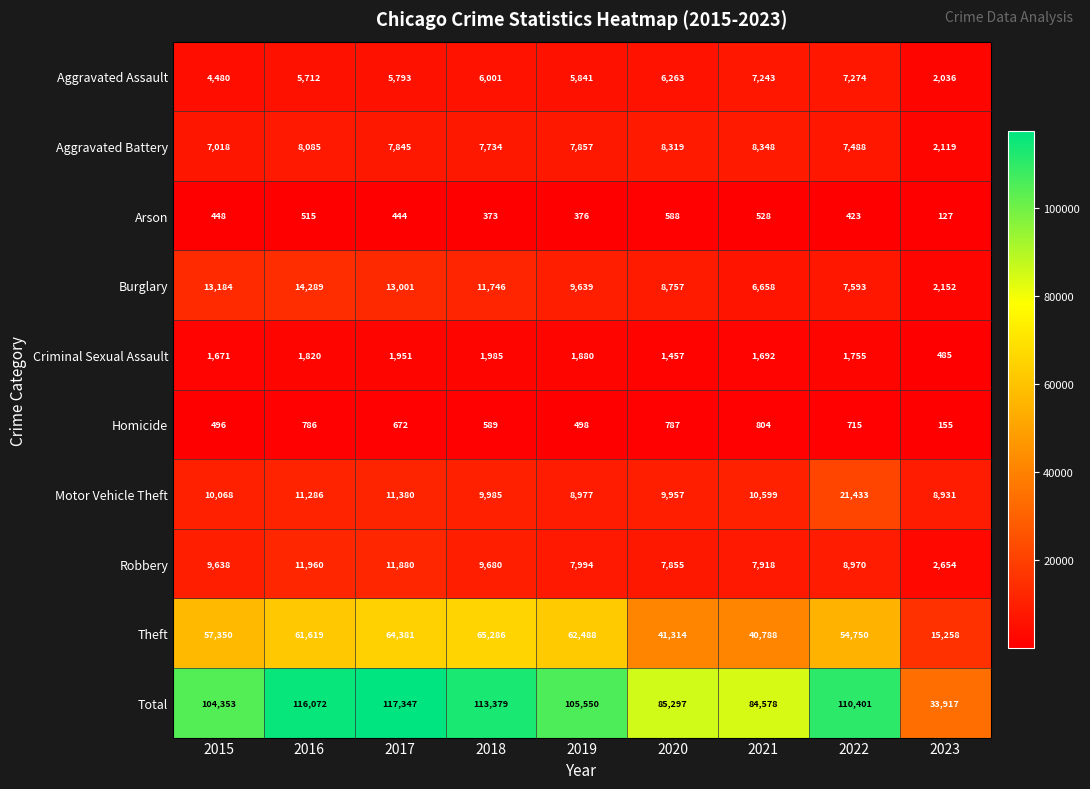

At which label is Aggravated Assault closest to 4655?

2015